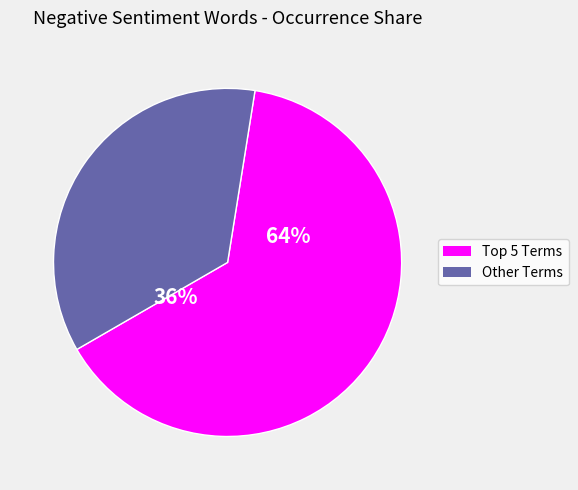

The disappointed slice represents 26% of the pie. True or false?

False